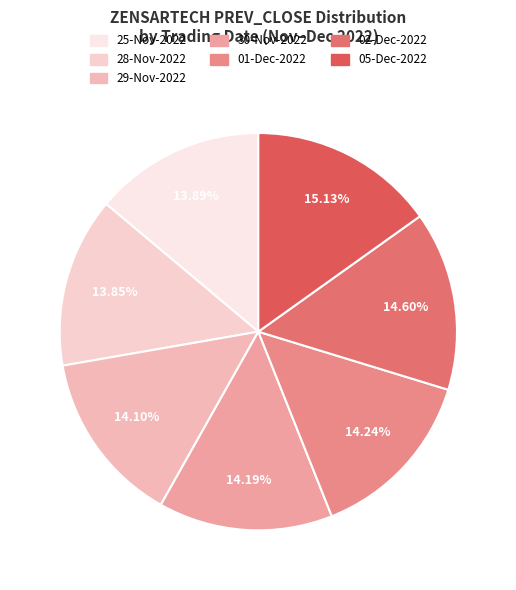

Does 29-Nov-2022 represent more than half of the total?

No